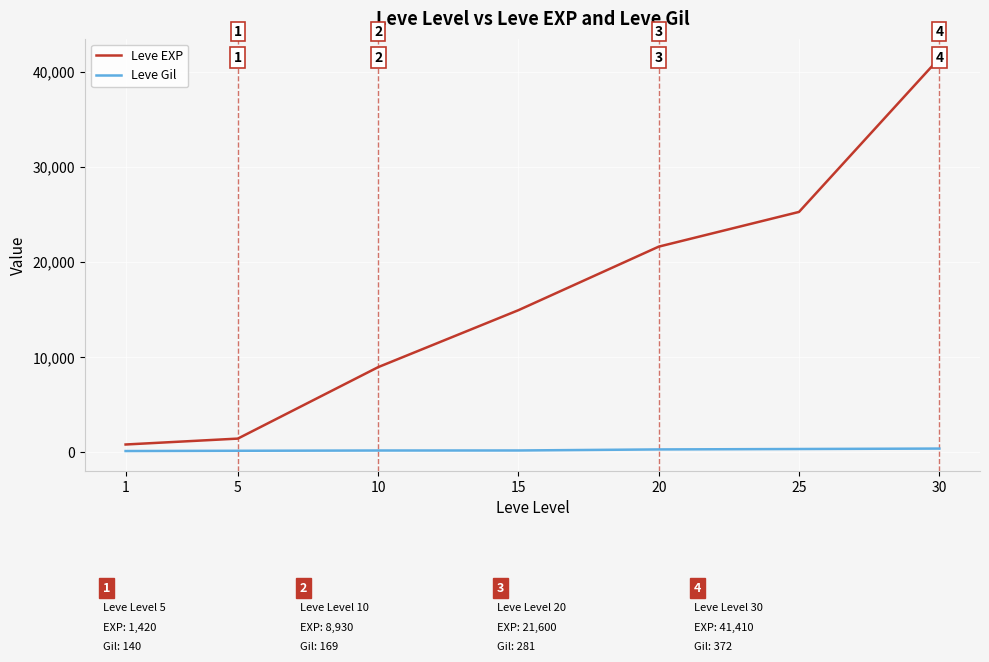

Reading left to right, list all the values displayed in this chart.

Leve EXP: 800	1420	8930	14920	21600	25250	41410
Leve Gil: 113	140	169	172	281	326	372